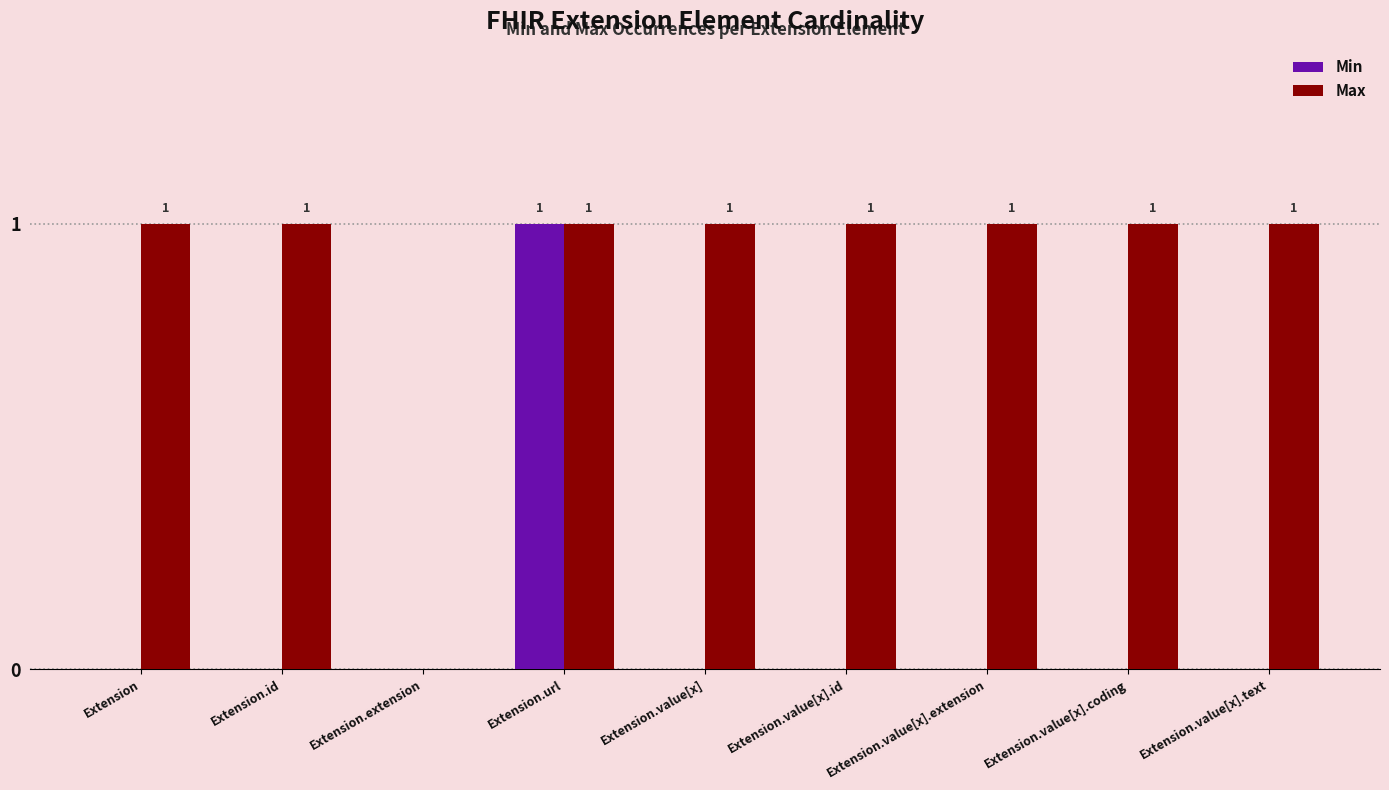

The Min series shows -1 at Extension.value[x].extension. True or false?

False